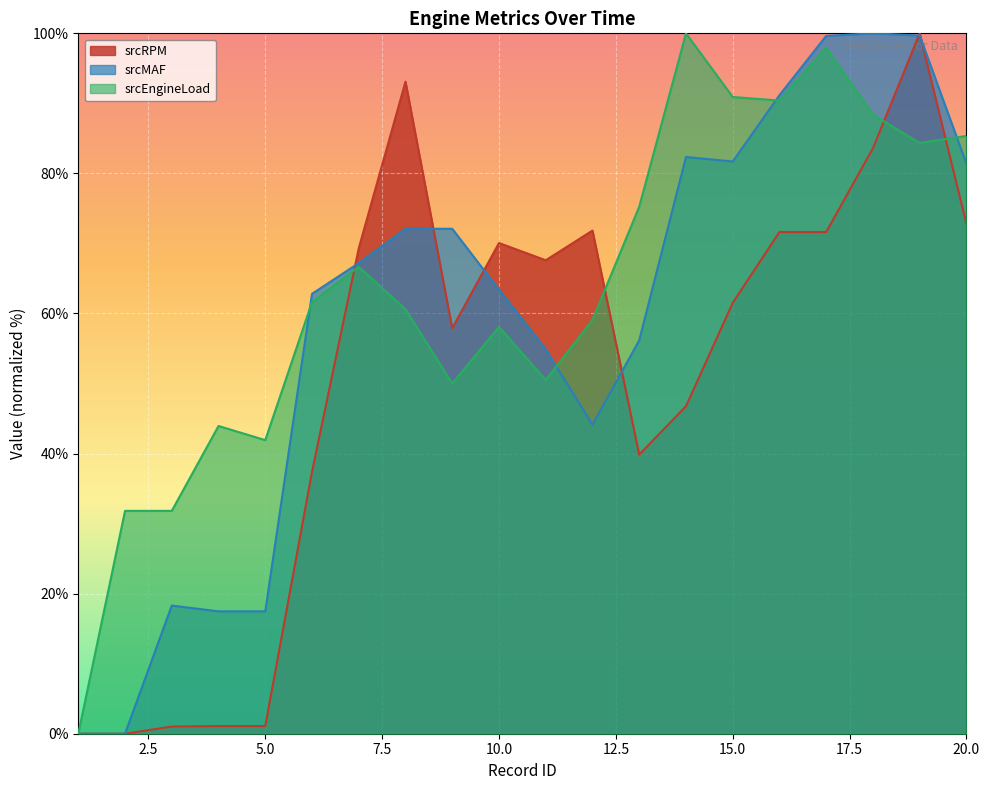

How many interior local valleys does the srcRPM series have?

3